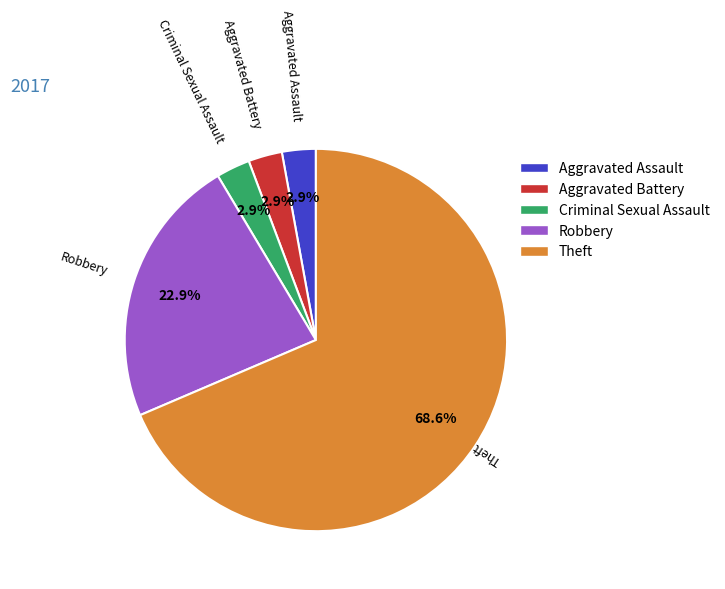

How many segments does this pie chart have?

5